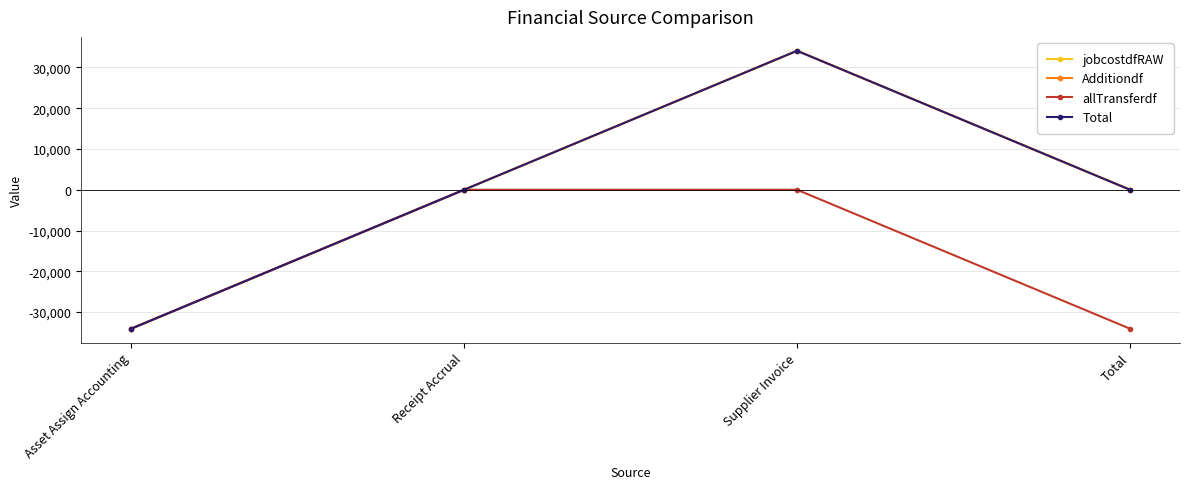

What is the difference between the highest and lowest values at Supplier Invoice?

34091.5